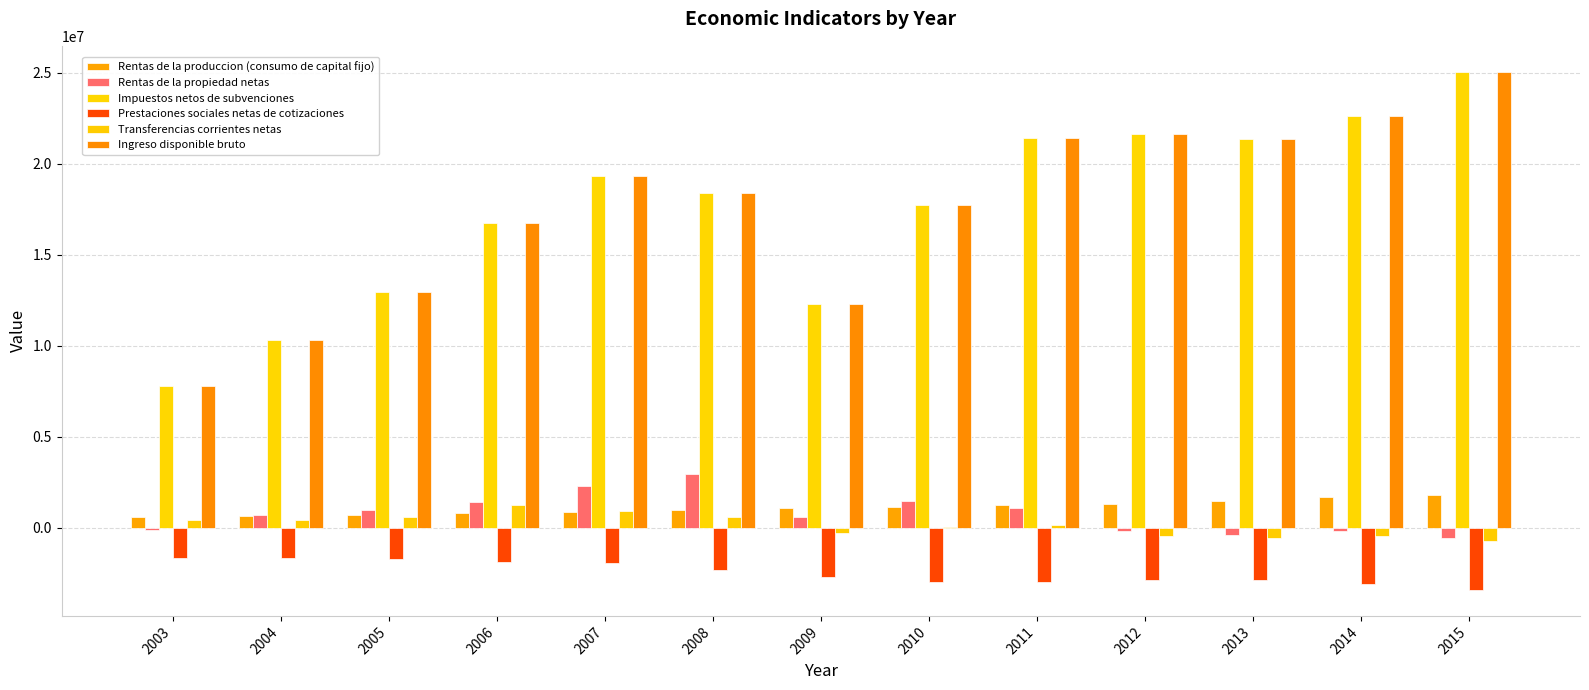

Reading left to right, transcribe all the data shown in this chart.

Rentas de la produccion (consumo de capital fijo): 2003=605995	2004=651126	2005=709491	2006=788341	2007=869426	2008=981094	2009=1054172	2010=1127758	2011=1222174	2012=1294020	2013=1475340	2014=1655701	2015=1784374
Rentas de la propiedad netas: 2003=-150864	2004=700914	2005=942803	2006=1384514	2007=2313041	2008=2962689	2009=560744	2010=1435271	2011=1081739	2012=-212119	2013=-383222	2014=-175030	2015=-589128
Impuestos netos de subvenciones: 2003=7806525	2004=10307124	2005=12964880	2006=16728170	2007=19361230	2008=18390199	2009=12305532	2010=17751987	2011=21405194	2012=21643349	2013=21345702	2014=22627078	2015=25068941
Prestaciones sociales netas de cotizaciones: 2003=-1661502	2004=-1660852	2005=-1754029	2006=-1868480	2007=-1962236	2008=-2359497	2009=-2745331	2010=-3000224	2011=-2977395	2012=-2901193	2013=-2861052	2014=-3123362	2015=-3432703
Transferencias corrientes netas: 2003=425603	2004=396087	2005=588200	2006=1236781	2007=893918	2008=567452	2009=-277154	2010=34595	2011=138063	2012=-484414	2013=-551230	2014=-484516	2015=-750623
Ingreso disponible bruto: 2003=7806525	2004=10307124	2005=12964880	2006=16728170	2007=19361230	2008=18390199	2009=12305532	2010=17751987	2011=21405194	2012=21643349	2013=21345702	2014=22627078	2015=25068941